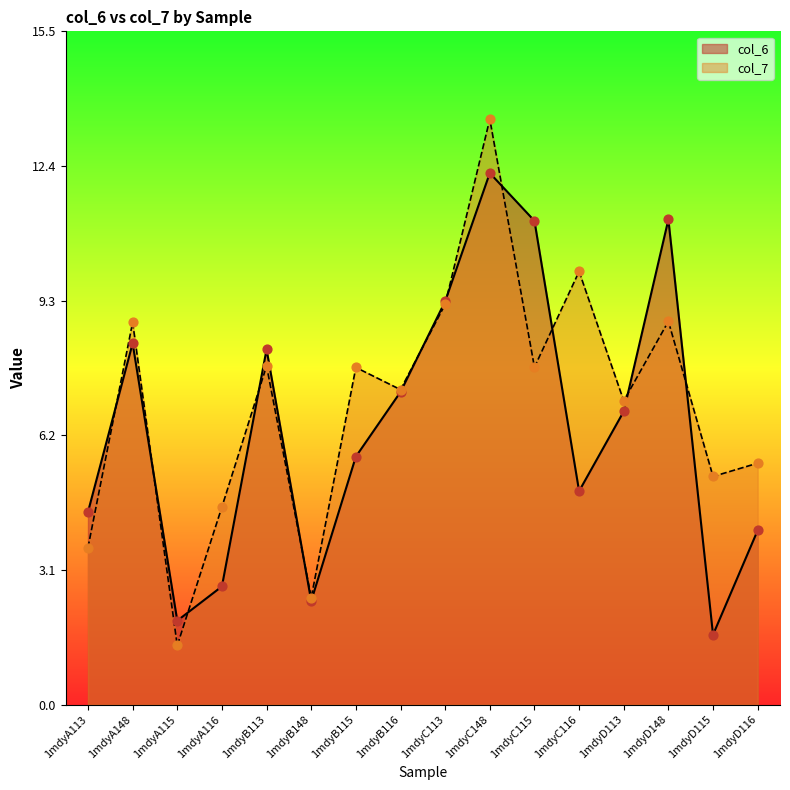

Which series contains the lowest Y value?

col_7